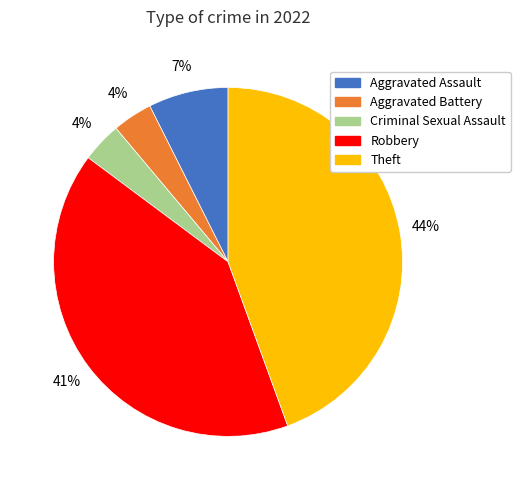

Combined, do Criminal Sexual Assault and Aggravated Battery account for over 50%?

No